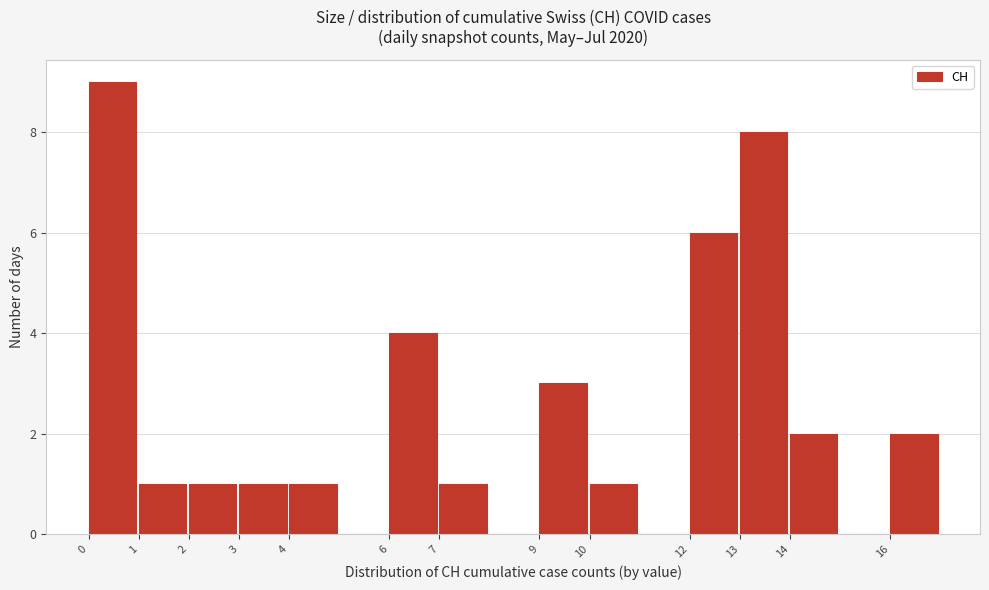

How tall is the bar that spans 6 to 7 on the x-axis? The values are not printed on the chart, so give them approximately, as read against the axis.

4